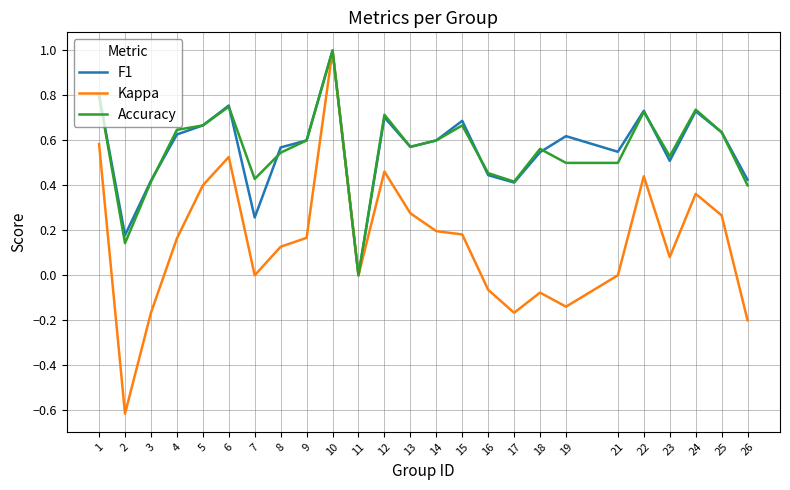

What are all the series names shown in the legend?

F1, Kappa, Accuracy